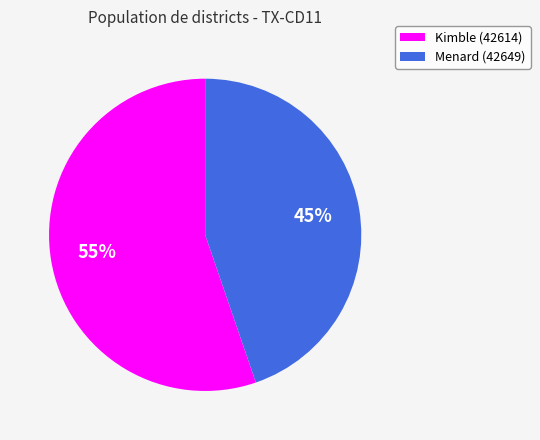

Count the number of slices in the pie.

2